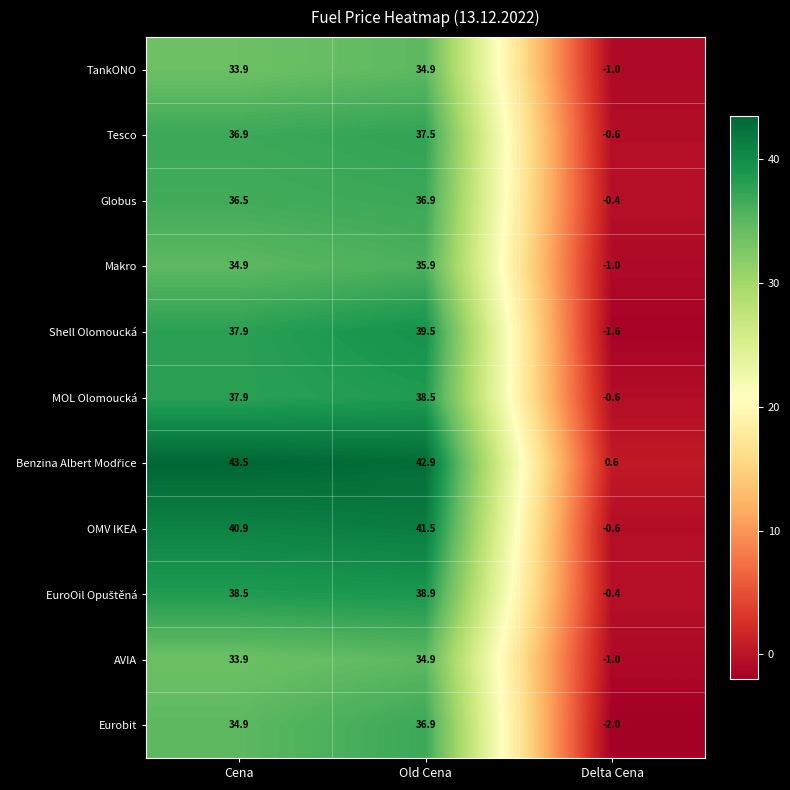

What is the difference between the maximum and minimum values in the Eurobit series?

38.9